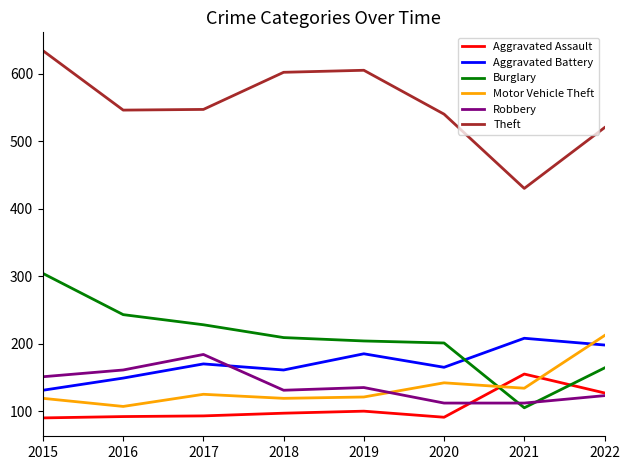

At which category does the chart reach its peak across all series?

2015